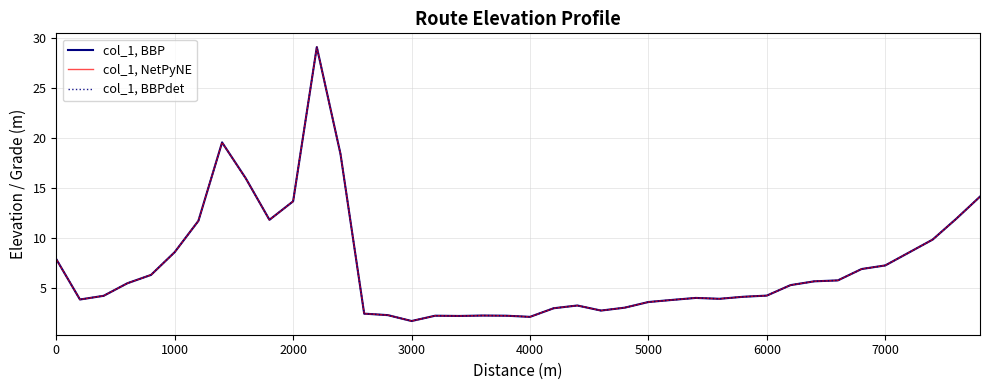

In col_1, BBP, how many points are lower than both neighbors (excluding endpoints)?

7